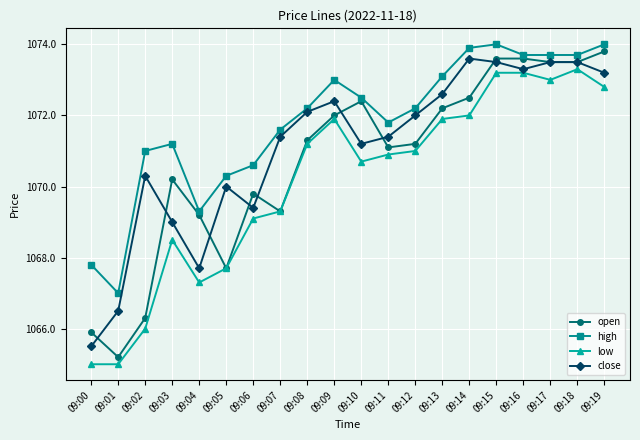

Reading right to left, transcribe all the data shown in this chart.

open: 1073.8	1073.5	1073.5	1073.6	1073.6	1072.5	1072.2	1071.2	1071.1	1072.4	1072.0	1071.3	1069.3	1069.8	1067.7	1069.2	1070.2	1066.3	1065.2	1065.9
high: 1074.0	1073.7	1073.7	1073.7	1074.0	1073.9	1073.1	1072.2	1071.8	1072.5	1073.0	1072.2	1071.6	1070.6	1070.3	1069.3	1071.2	1071.0	1067.0	1067.8
low: 1072.8	1073.3	1073.0	1073.2	1073.2	1072.0	1071.9	1071.0	1070.9	1070.7	1071.9	1071.2	1069.3	1069.1	1067.7	1067.3	1068.5	1066.0	1065.0	1065.0
close: 1073.2	1073.5	1073.5	1073.3	1073.5	1073.6	1072.6	1072.0	1071.4	1071.2	1072.4	1072.1	1071.4	1069.4	1070.0	1067.7	1069.0	1070.3	1066.5	1065.5